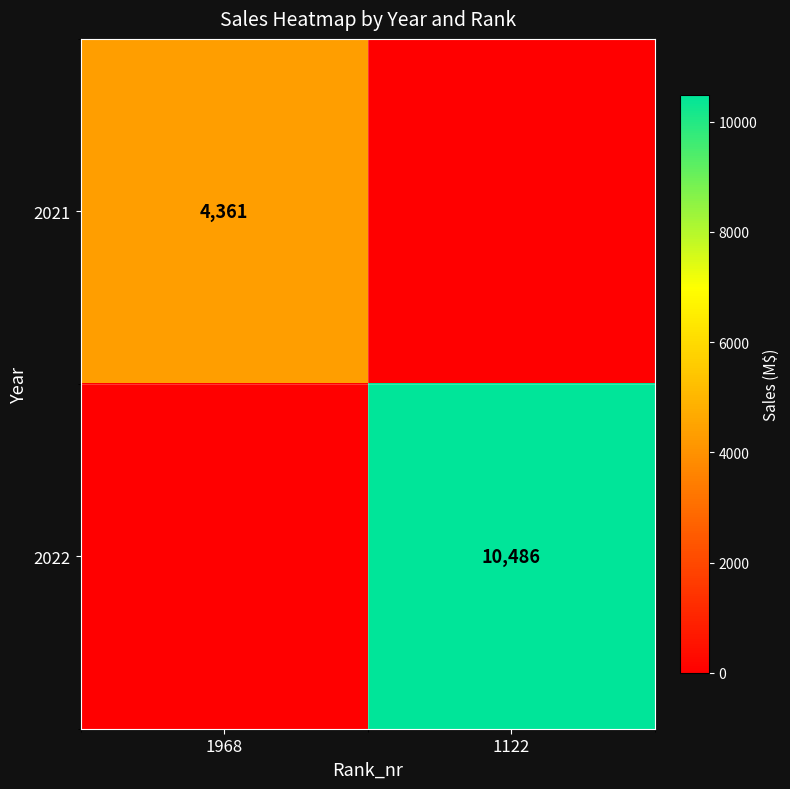

Is the value of 2022 at 1122 greater than the value of 2021 at 1968?

Yes